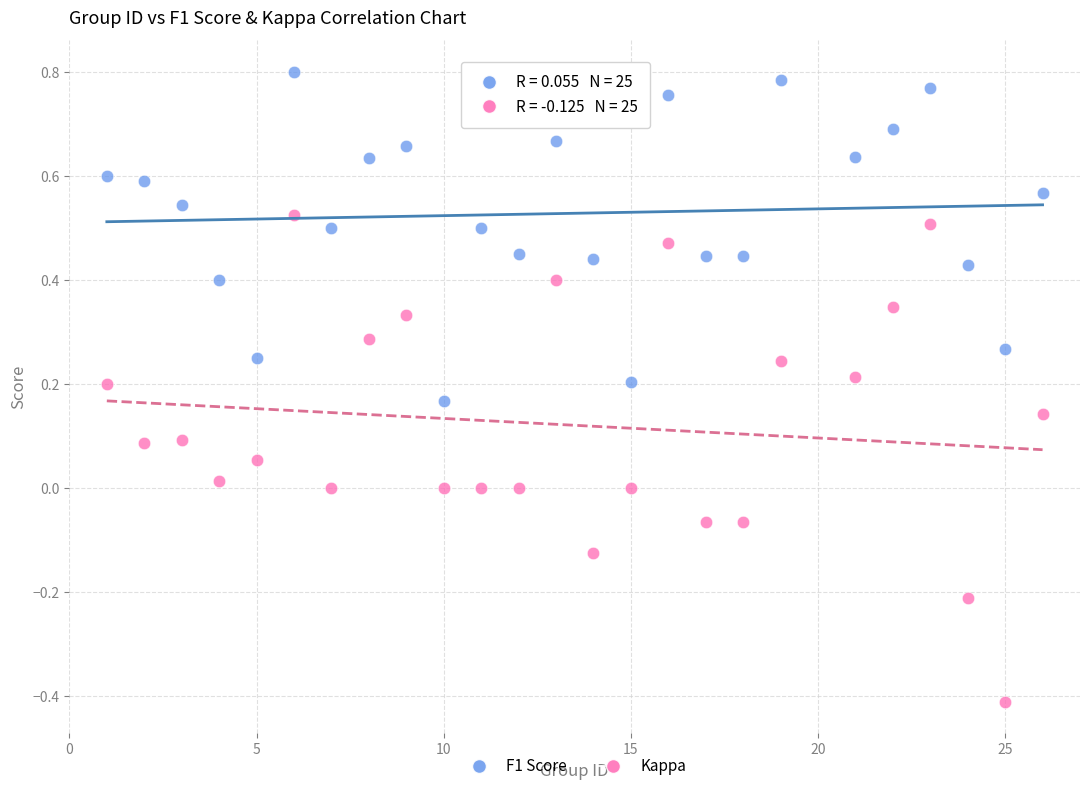

Which series contains the lowest Y value?

Kappa